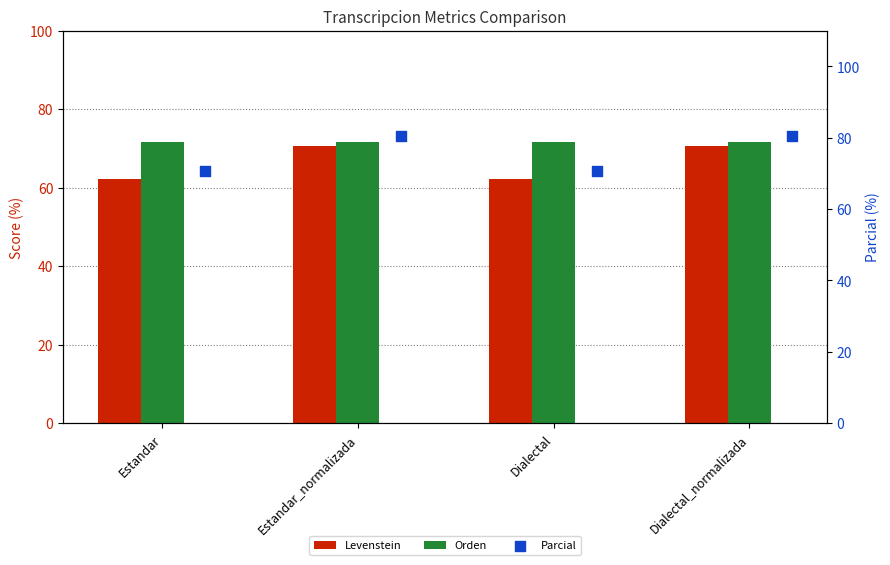

Which series has the largest total across all categories?

Parcial